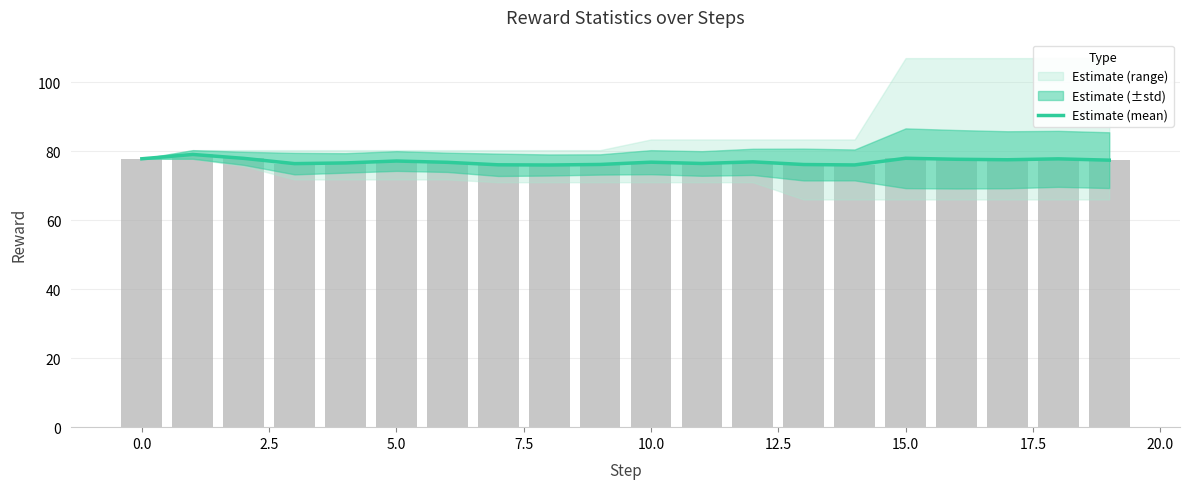

Reading left to right, transcribe all the data shown in this chart.

77.8	79.1	77.9	76.4	76.6	77.1	76.8	76.1	76.0	76.2	76.8	76.4	76.9	76.1	76.0	77.9	77.7	77.5	77.8	77.4